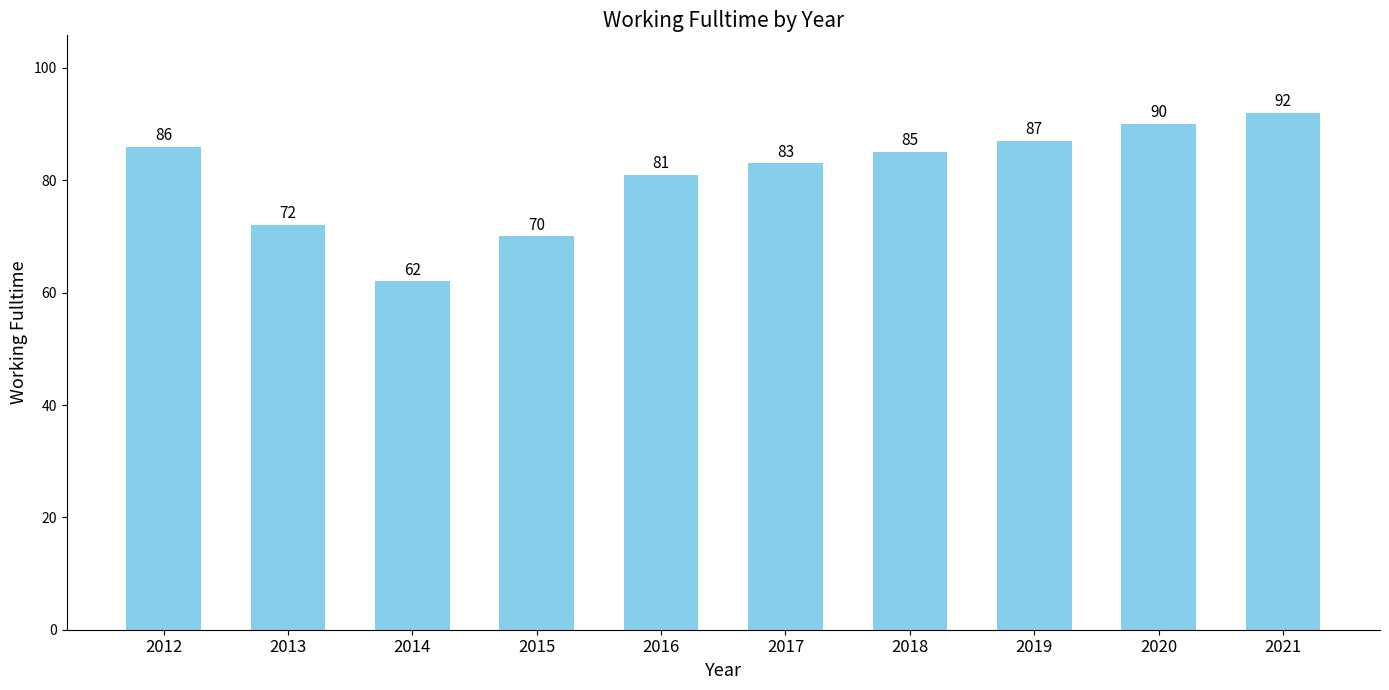

Rank the categories by value from highest to lowest.

2021, 2020, 2019, 2012, 2018, 2017, 2016, 2013, 2015, 2014